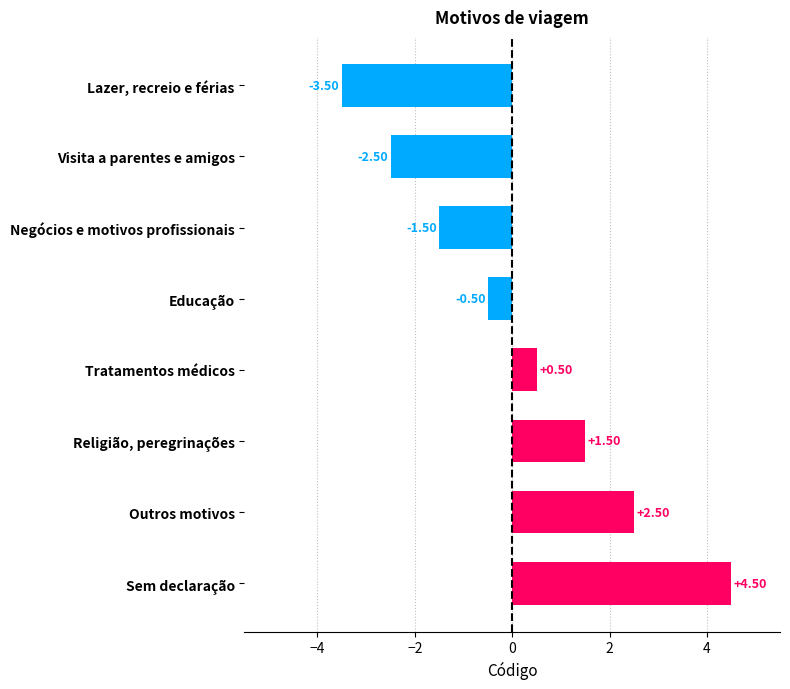

What is the label of the 7th bar from the top?

Outros motivos